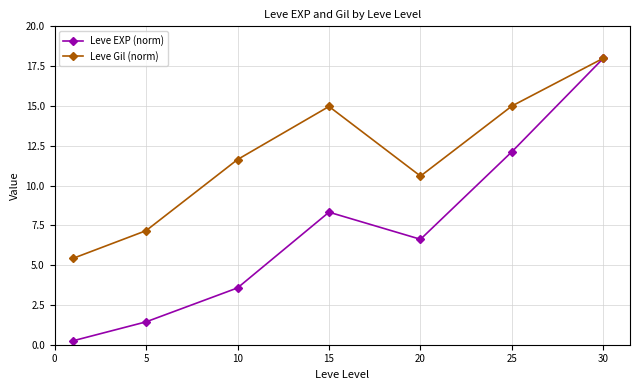

List the series in order of their overall mean, lowest first.

Leve EXP (norm), Leve Gil (norm)